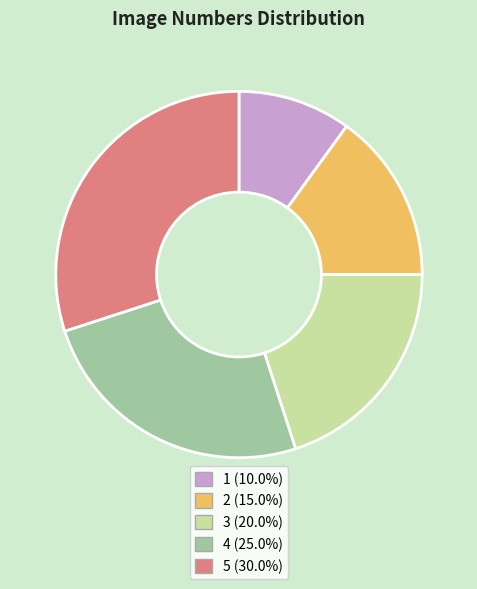

Rank the categories by value from lowest to highest.

1, 2, 3, 4, 5